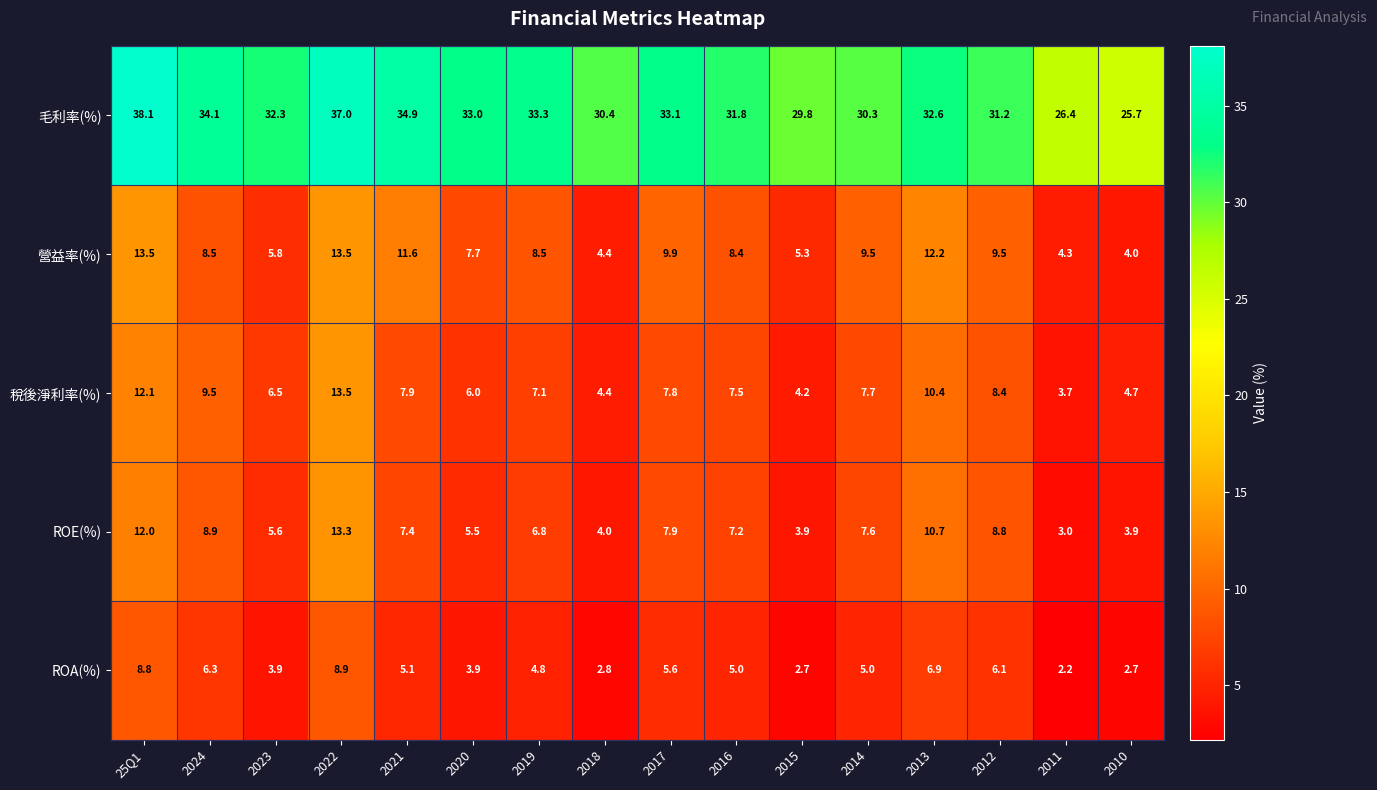

Is it true that 營益率(%) equals 5.6 at 2024?

False